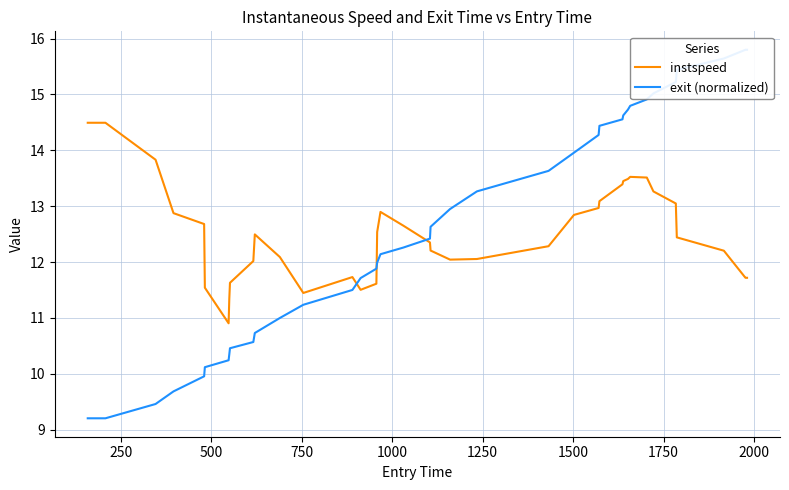

What is the maximum value for instspeed?

14.5